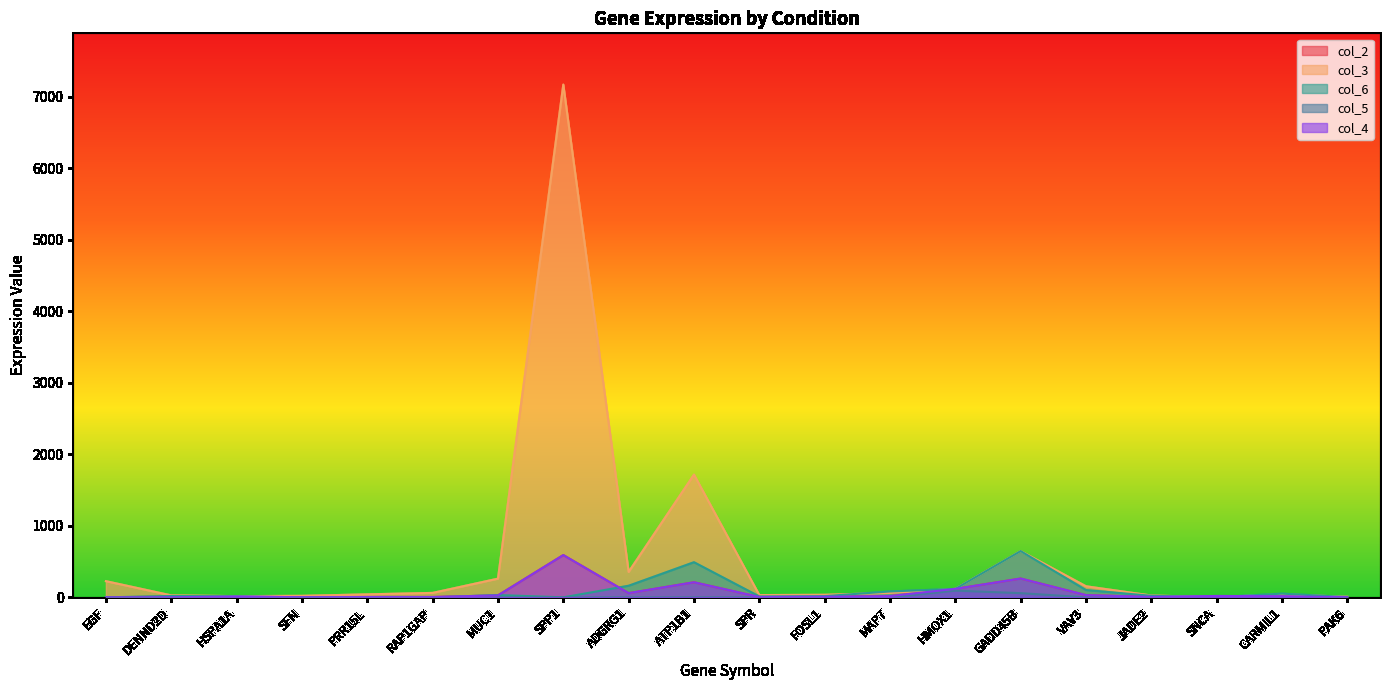

What is the label of the 6th point from the right?

GADD45B